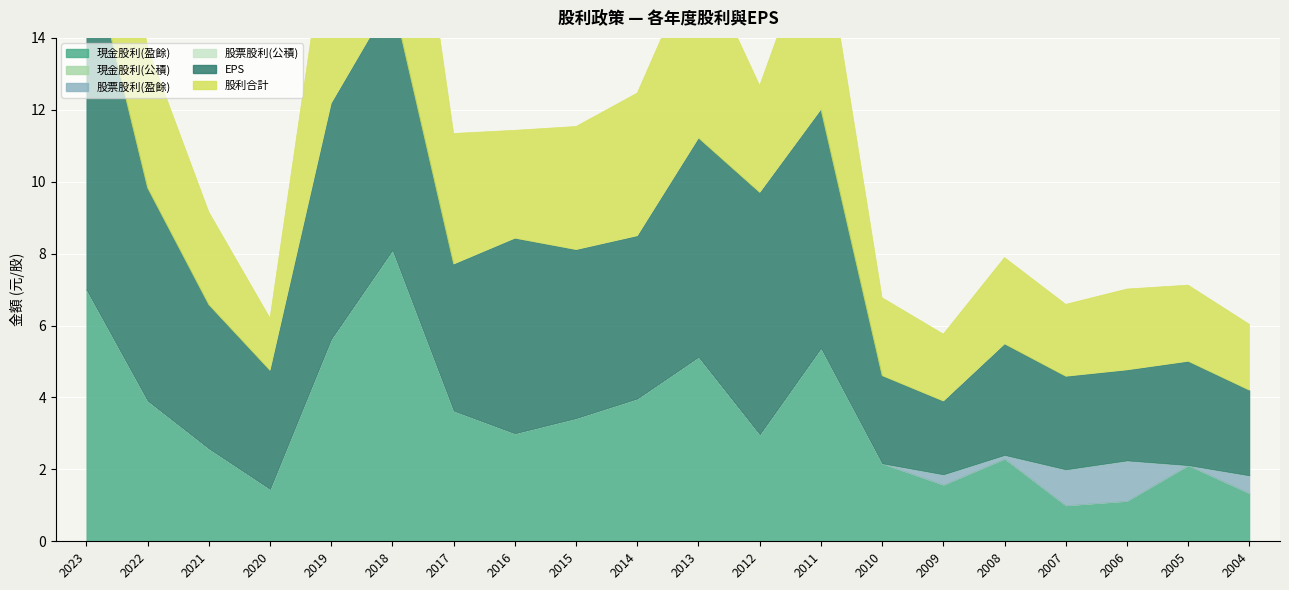

True or false: 現金股利(盈餘) and 股票股利(盈餘) intersect in this chart.

False